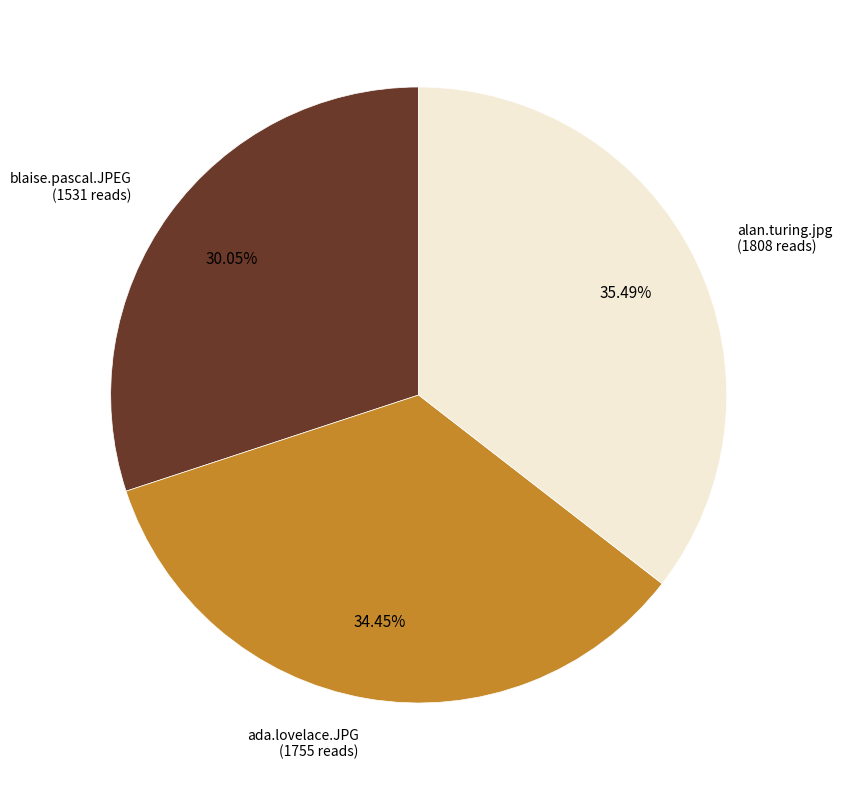

What is the largest slice in the pie chart?

alan.turing.jpg